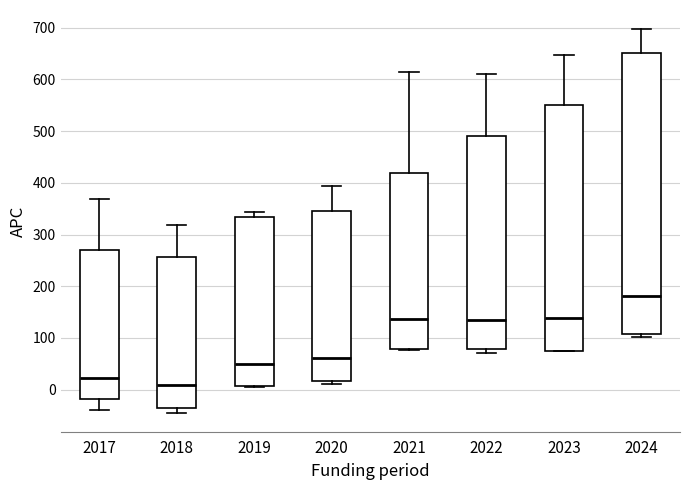

Where does the median line of the box at x = 2019 sit on the y-axis? The values are not printed on the chart, so give them approximately, as read against the axis.

50